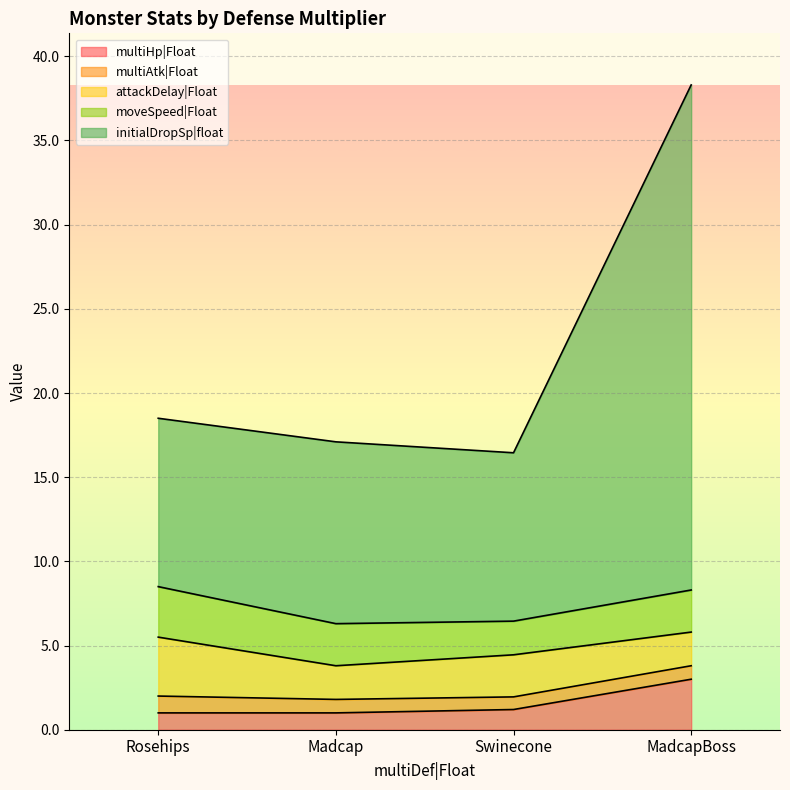

Reading right to left, what are all the values shown in this chart?

multiHp|Float: MadcapBoss=3.0	Swinecone=1.2	Madcap=1.0	Rosehips=1.0
multiAtk|Float: MadcapBoss=0.8	Swinecone=0.8	Madcap=0.8	Rosehips=1.0
attackDelay|Float: MadcapBoss=2.0	Swinecone=2.5	Madcap=2.0	Rosehips=3.5
moveSpeed|Float: MadcapBoss=2.5	Swinecone=2.0	Madcap=2.5	Rosehips=3.0
initialDropSp|float: MadcapBoss=30.0	Swinecone=10.0	Madcap=10.8	Rosehips=10.0